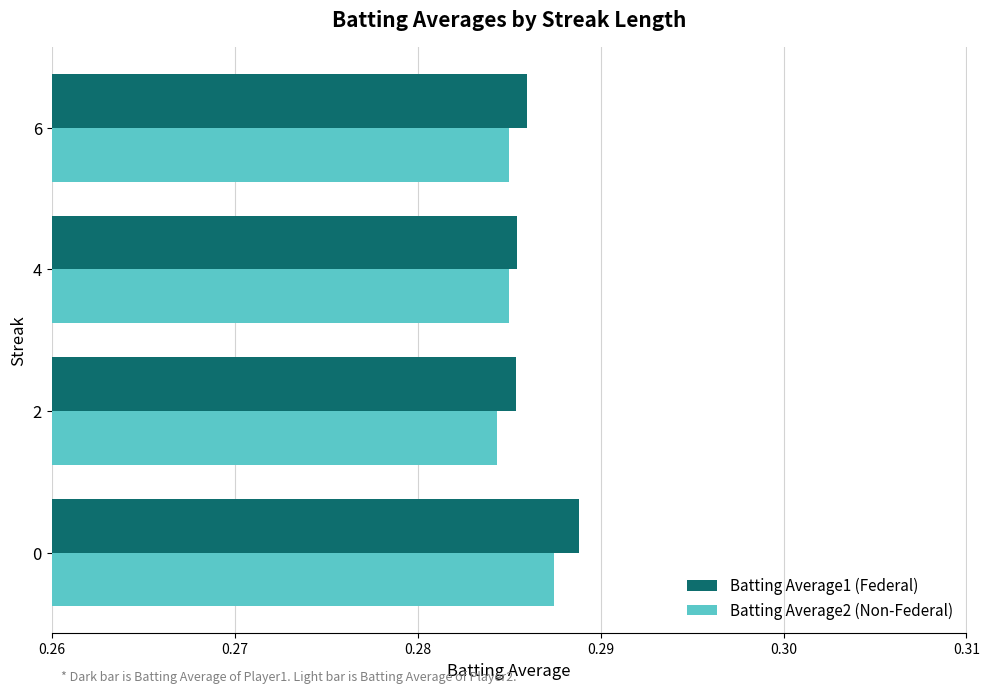

What is the total value across all series at 2?

0.6